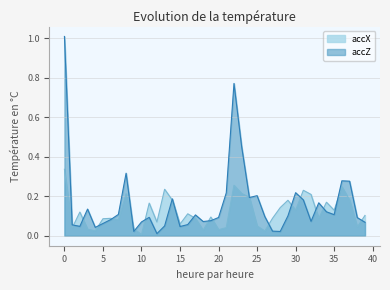

True or false: accX and accZ intersect in this chart.

True